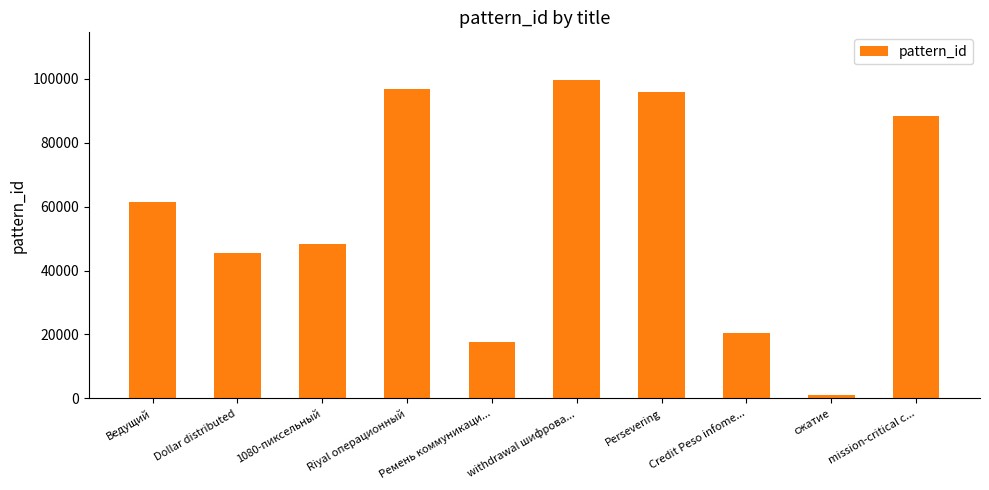

Reading left to right, extract all data points from this chart.

Ведущий=61616	Dollar distributed=45448	1080-пиксельный=48187	Riyal операционный=96856	Ремень коммуникаци...=17755	withdrawal шифрова...=99653	Persevering=95790	Credit Peso infome...=20523	сжатие=957	mission-critical c...=88354